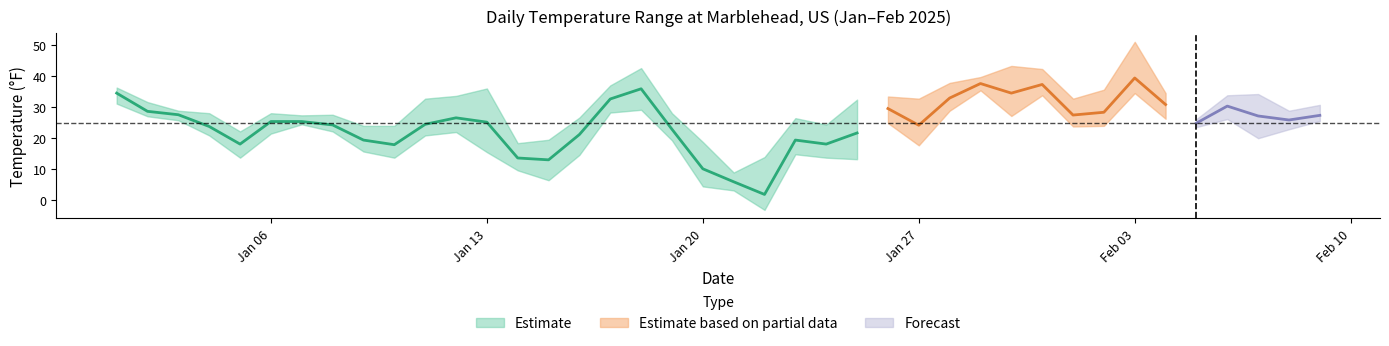

Reading left to right, list all the values displayed in this chart.

TEMP: 2025-01-01=34.5	2025-01-02=28.6	2025-01-03=27.5	2025-01-04=23.7	2025-01-05=18.0	2025-01-06=25.3	2025-01-07=25.3	2025-01-08=24.2	2025-01-09=19.3	2025-01-10=17.8	2025-01-11=24.4	2025-01-12=26.5	2025-01-13=25.1	2025-01-14=13.5	2025-01-15=12.9	2025-01-16=21.1	2025-01-17=32.6	2025-01-18=35.9	2025-01-19=22.8	2025-01-20=10.0	2025-01-21=5.8	2025-01-22=1.7	2025-01-23=19.3	2025-01-24=18.0	2025-01-25=21.6	2025-01-26=29.5	2025-01-27=24.1	2025-01-28=32.9	2025-01-29=37.6	2025-01-30=34.5	2025-01-31=37.3	2025-02-01=27.4	2025-02-02=28.3	2025-02-03=39.4	2025-02-04=30.8	2025-02-05=24.8	2025-02-06=30.3	2025-02-07=27.1	2025-02-08=25.8	2025-02-09=27.3
MAX: 2025-01-01=36.3	2025-01-02=31.6	2025-01-03=28.8	2025-01-04=28.0	2025-01-05=22.1	2025-01-06=28.0	2025-01-07=27.3	2025-01-08=27.5	2025-01-09=23.9	2025-01-10=23.9	2025-01-11=32.7	2025-01-12=33.6	2025-01-13=36.0	2025-01-14=18.3	2025-01-15=19.4	2025-01-16=26.6	2025-01-17=37.0	2025-01-18=42.6	2025-01-19=28.0	2025-01-20=18.7	2025-01-21=8.8	2025-01-22=13.8	2025-01-23=26.4	2025-01-24=24.3	2025-01-25=32.4	2025-01-26=33.4	2025-01-27=32.7	2025-01-28=37.8	2025-01-29=39.7	2025-01-30=43.3	2025-01-31=42.3	2025-02-01=32.7	2025-02-02=35.6	2025-02-03=51.1	2025-02-04=34.5	2025-02-05=26.1	2025-02-06=33.8	2025-02-07=34.2	2025-02-08=28.8	2025-02-09=30.7
MIN: 2025-01-01=31.1	2025-01-02=27.0	2025-01-03=25.7	2025-01-04=20.8	2025-01-05=13.6	2025-01-06=21.4	2025-01-07=24.4	2025-01-08=22.1	2025-01-09=15.6	2025-01-10=13.6	2025-01-11=20.8	2025-01-12=21.9	2025-01-13=15.4	2025-01-14=9.5	2025-01-15=6.3	2025-01-16=14.5	2025-01-17=28.2	2025-01-18=29.1	2025-01-19=19.2	2025-01-20=4.3	2025-01-21=3.0	2025-01-22=-3.3	2025-01-23=14.7	2025-01-24=13.6	2025-01-25=13.1	2025-01-26=24.8	2025-01-27=17.6	2025-01-28=28.8	2025-01-29=35.4	2025-01-30=27.1	2025-01-31=33.8	2025-02-01=23.7	2025-02-02=23.9	2025-02-03=34.5	2025-02-04=26.2	2025-02-05=23.5	2025-02-06=26.1	2025-02-07=19.9	2025-02-08=22.8	2025-02-09=25.5